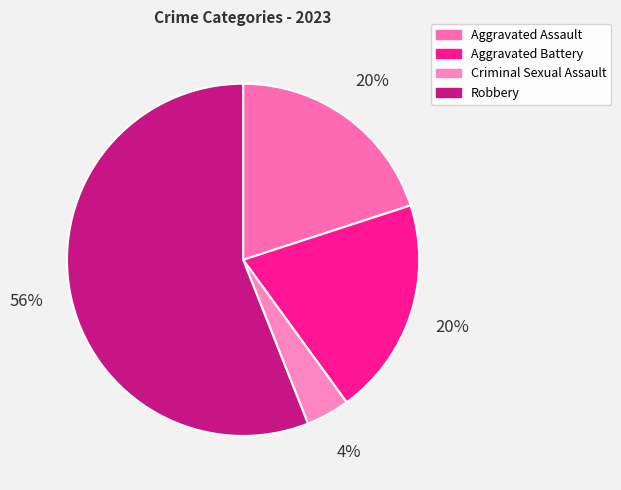

Does Robbery represent more than half of the total?

Yes